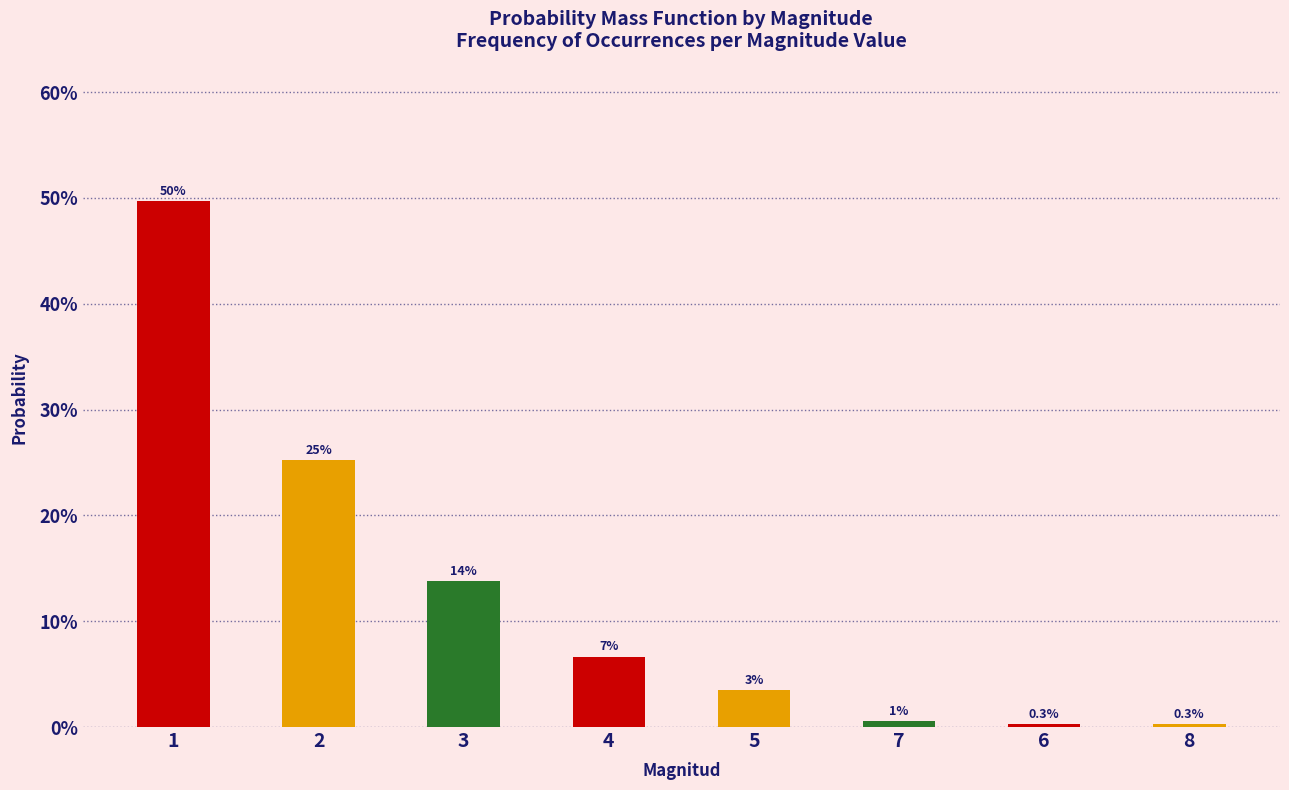

How many bars are there in total?

8